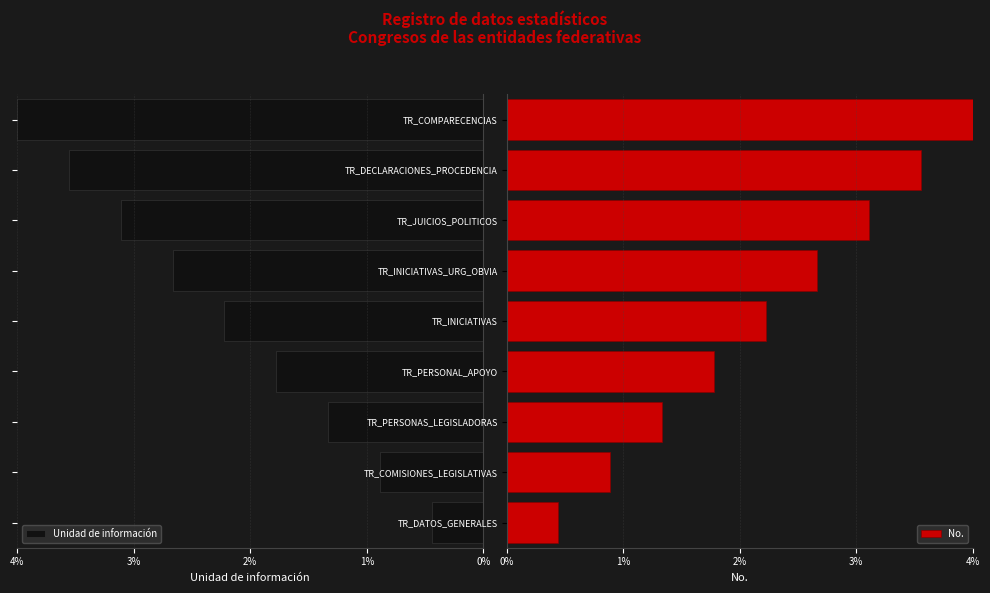

Read the No. value at TR_COMISIONES_LEGISLATIVAS.

0.9